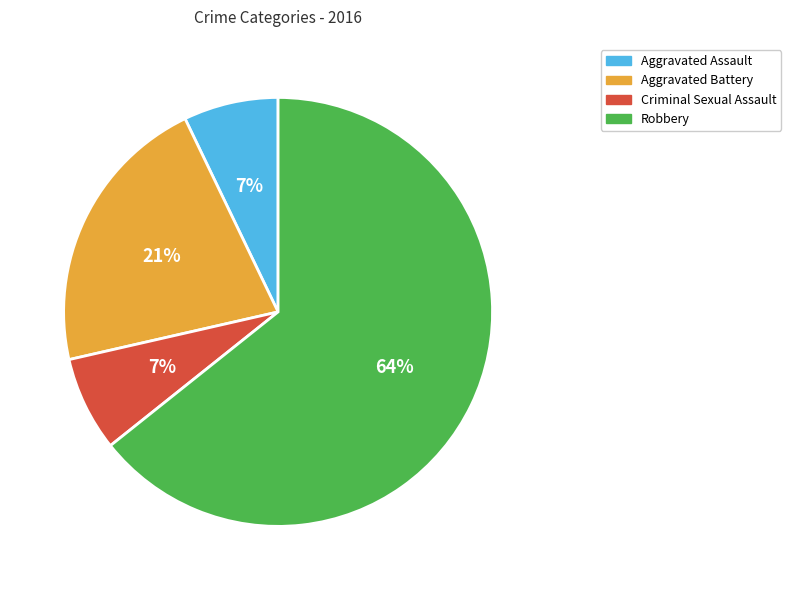

Is there any slice that represents more than half of the pie?

Yes